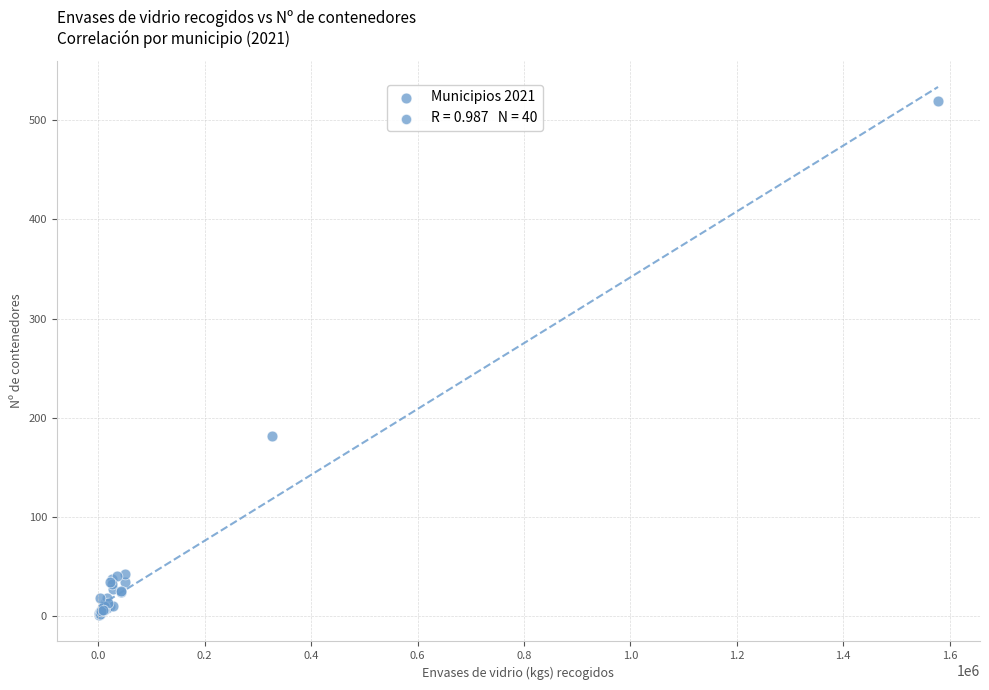

What Y value in the scatter plot is closest to 260?

182